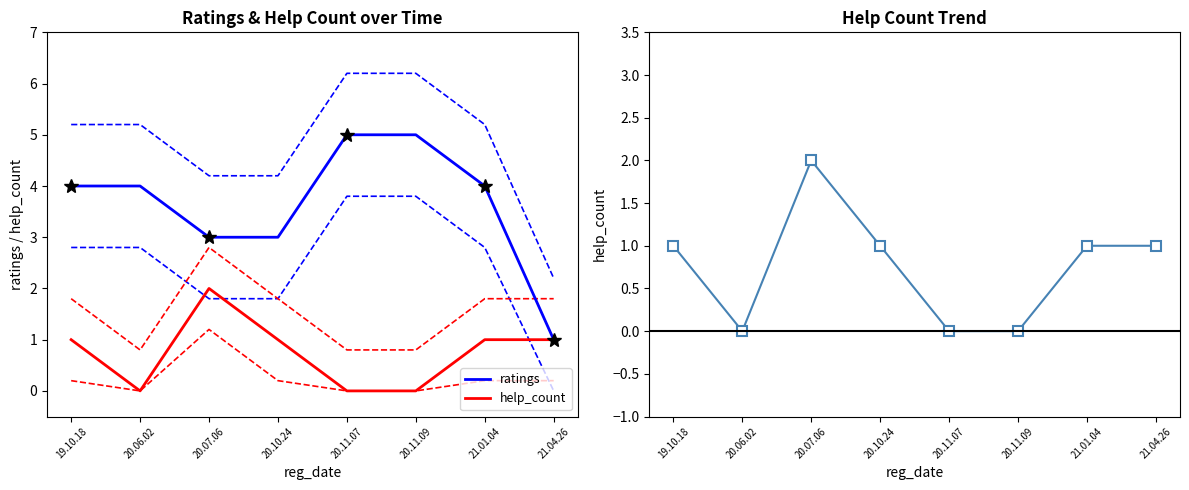

Where does the help_count series first go above 1?

20.07.06